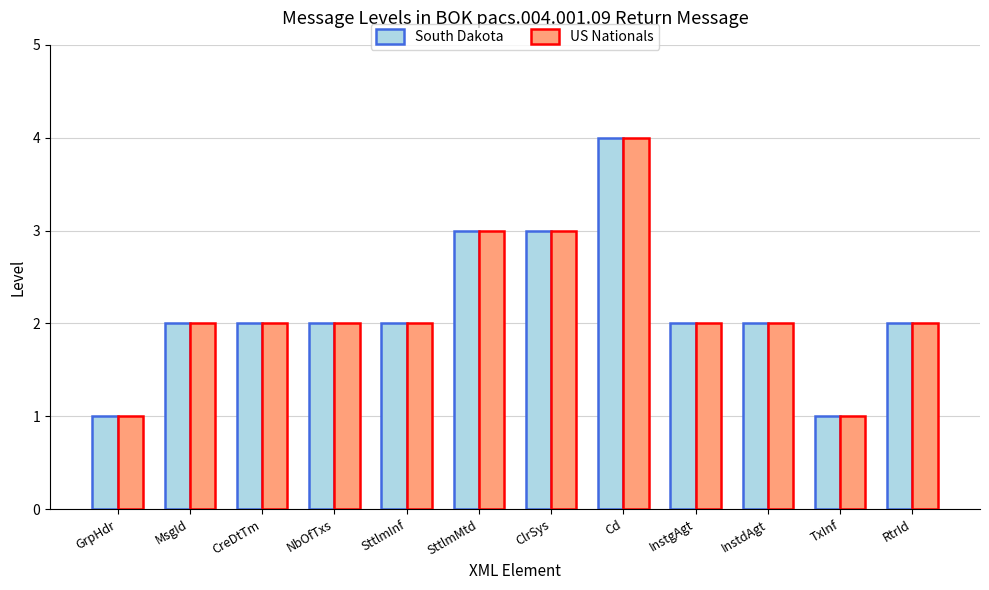

True or false: South Dakota has a value of 4 at RtrId.

False